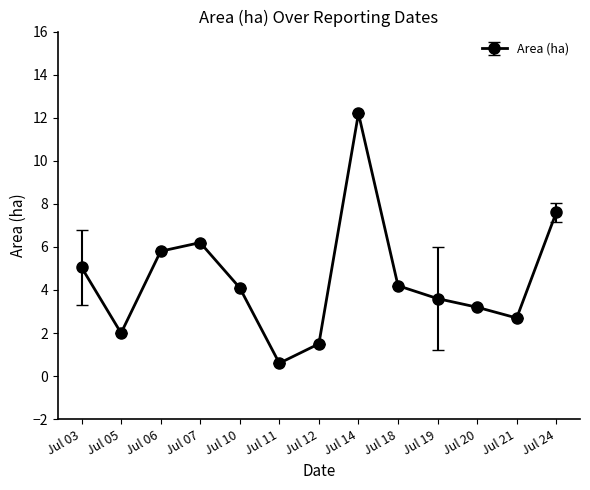

What is the value of the 2nd point from the left?

2.0